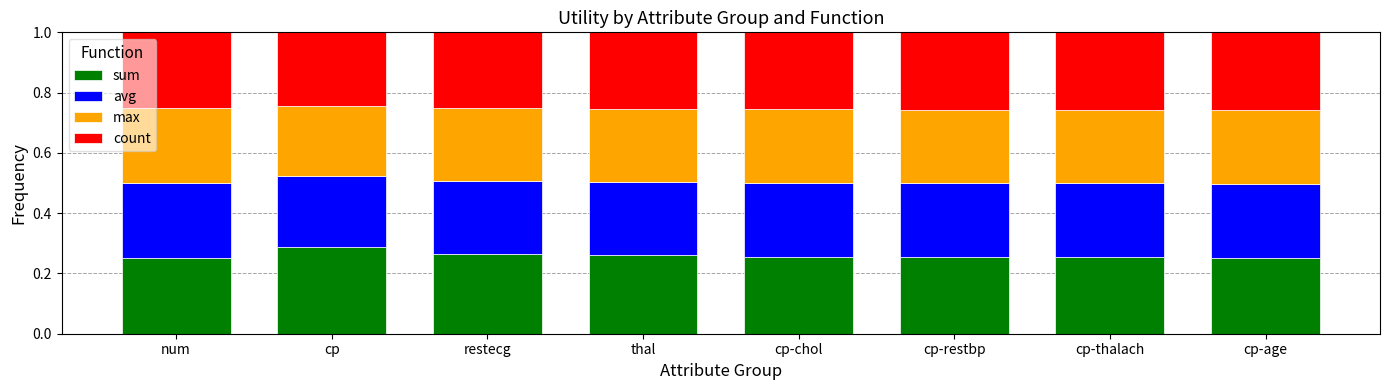

What is the total value across all series at cp-restbp?

1.0